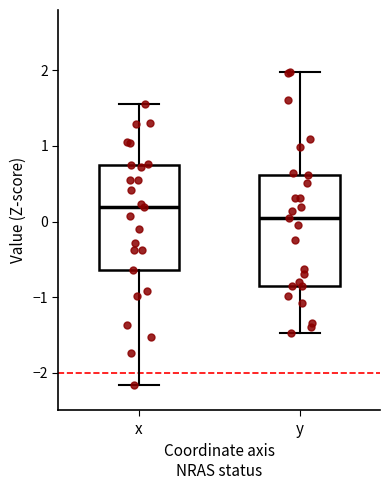

Which box's median line is the lowest?

y